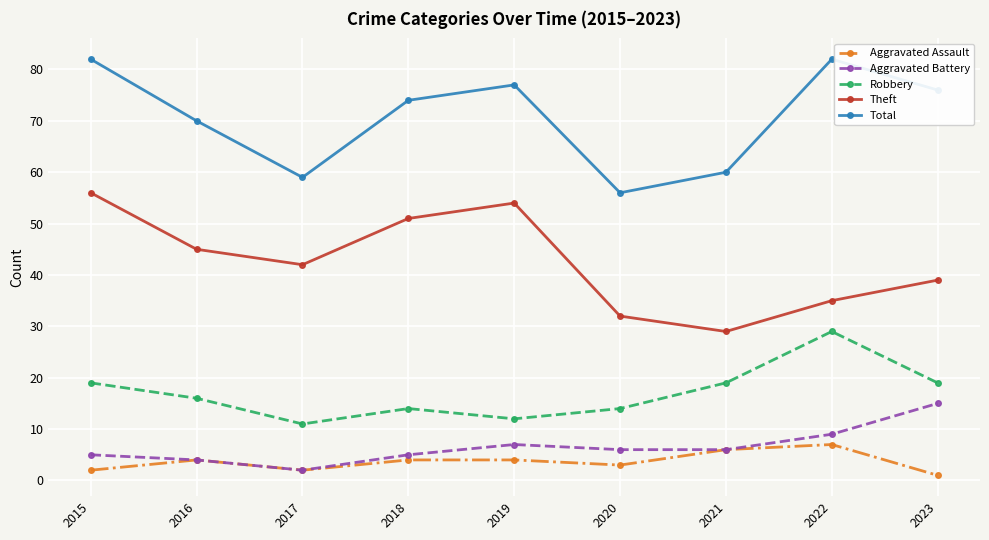

Rank the series by their maximum value, from lowest to highest.

Aggravated Assault, Aggravated Battery, Robbery, Theft, Total